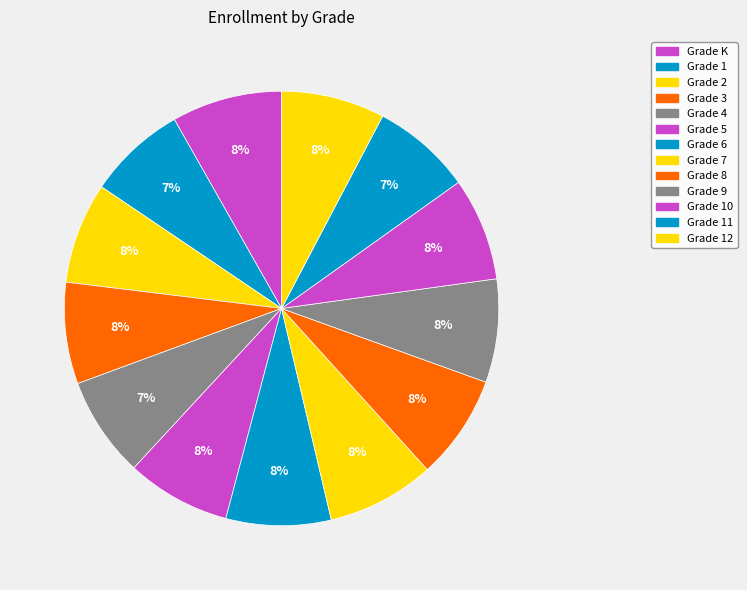

How many slices are in this pie chart?

13